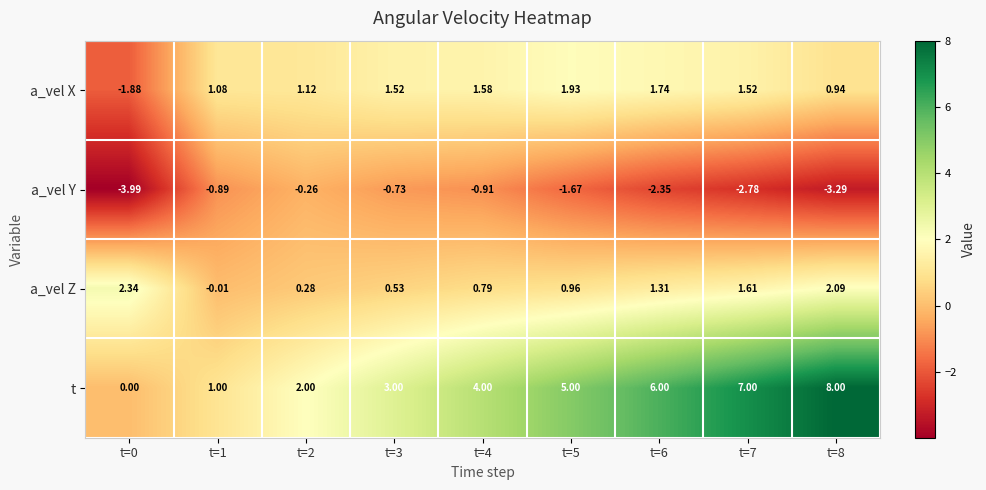

Is the value of a_vel X at t=1 greater than the value of a_vel Y at t=0?

Yes